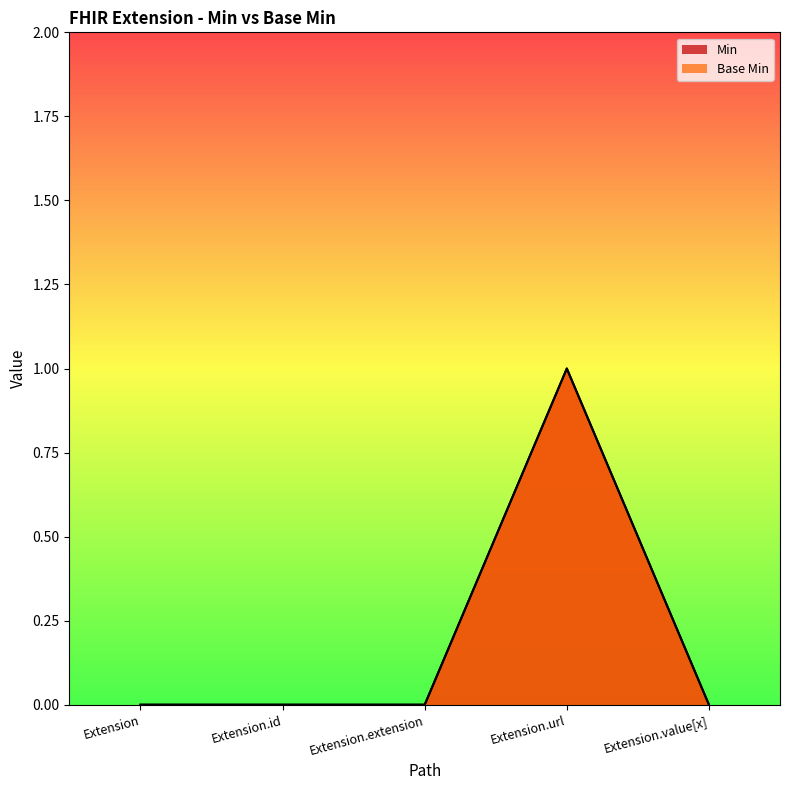

Does the chart display data point markers on the line(s)?

No